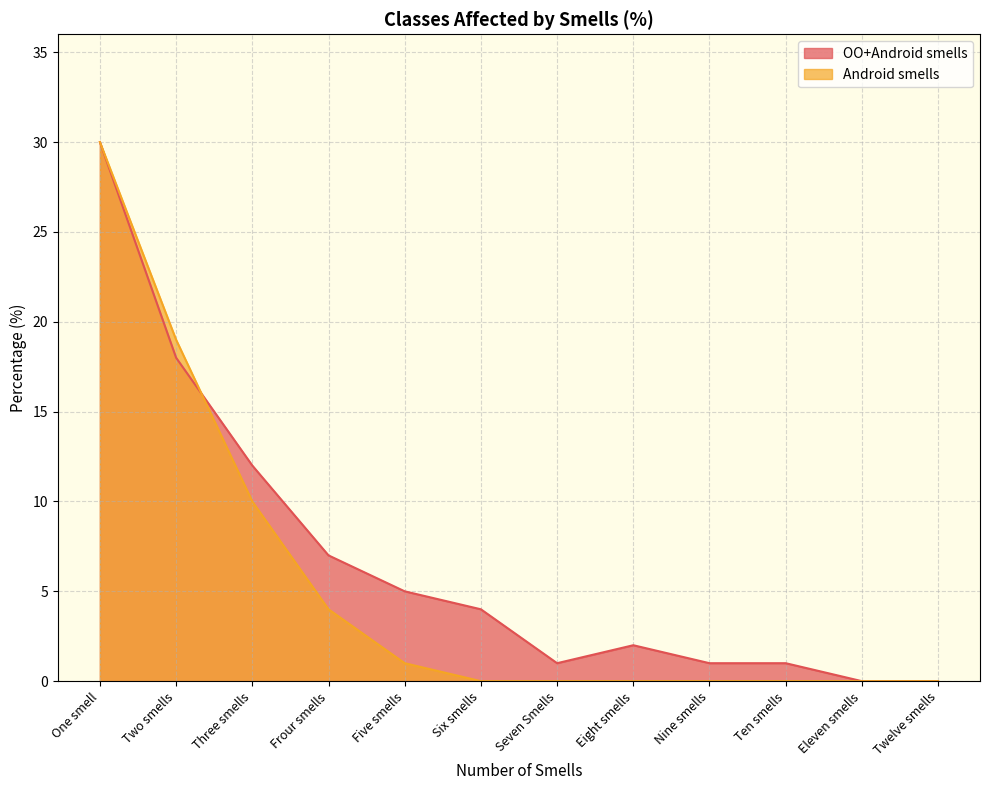

The Android smells series shows 12 at Eight smells. True or false?

False